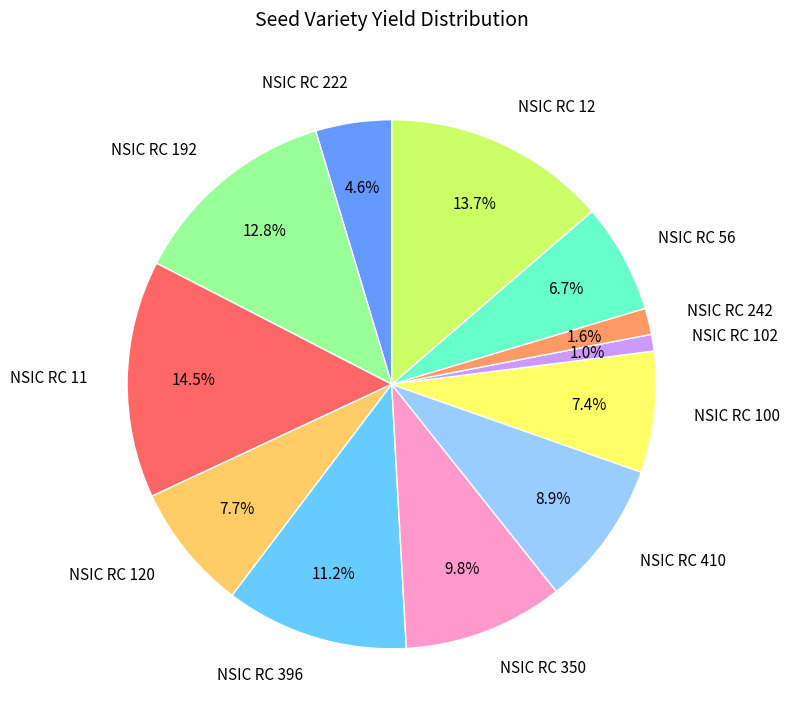

Combined, do NSIC RC 410 and NSIC RC 56 account for over 50%?

No